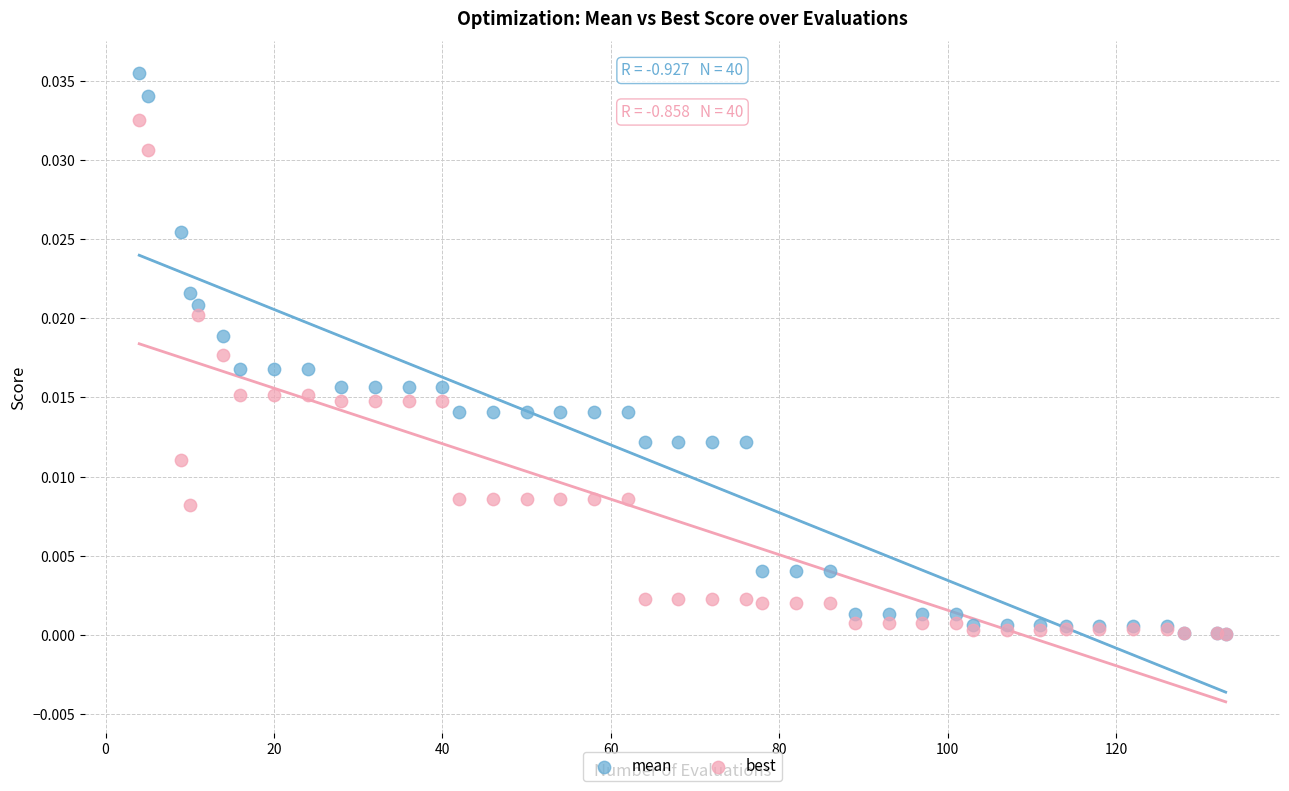

Which series contains the highest Y value?

mean